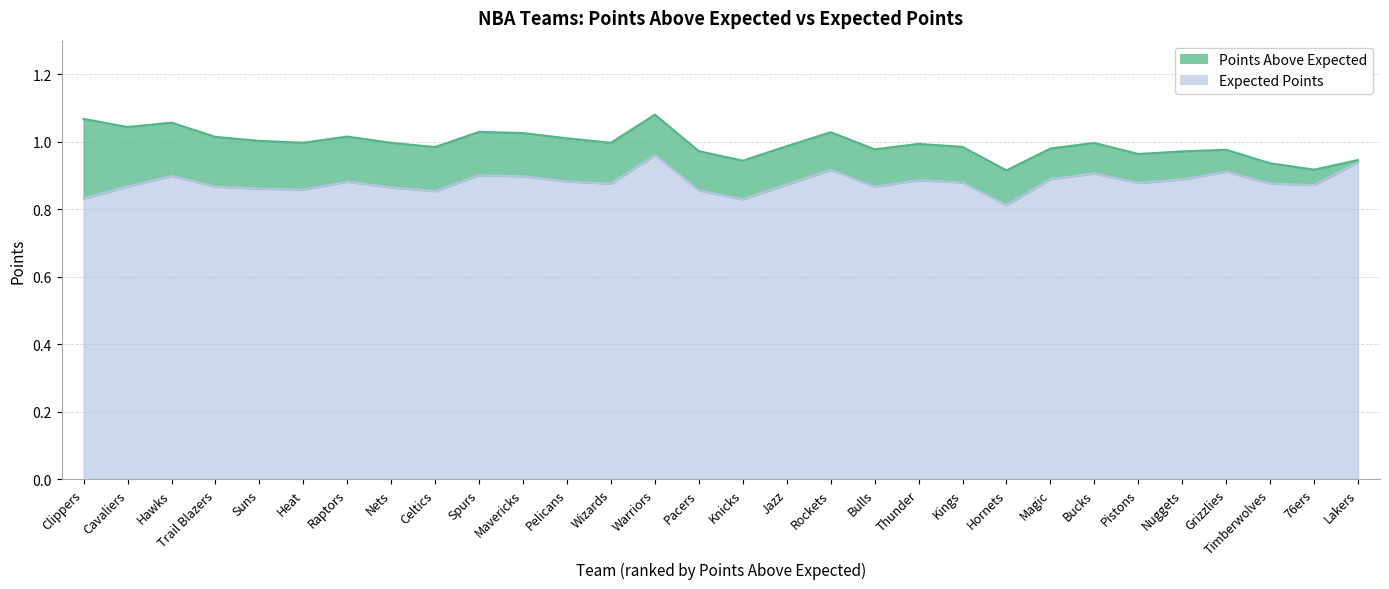

The Expected Points series shows 0.3 at Pelicans. True or false?

False